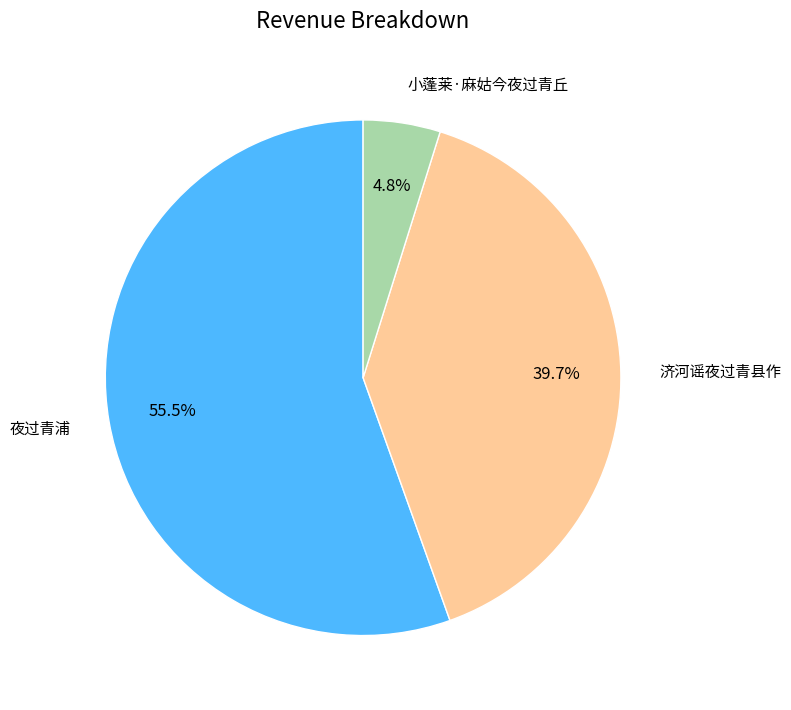

Which slice is the largest?

夜过青浦